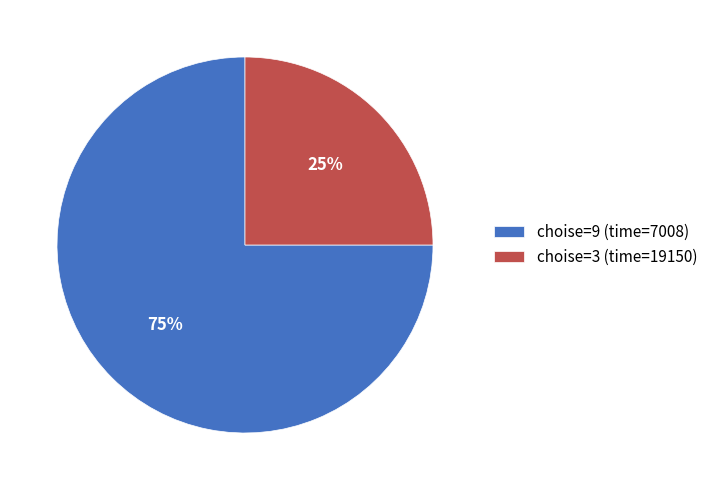

To the nearest percent, what is the combined percentage of choise=9 (time=7008) and choise=3 (time=19150)?

100%